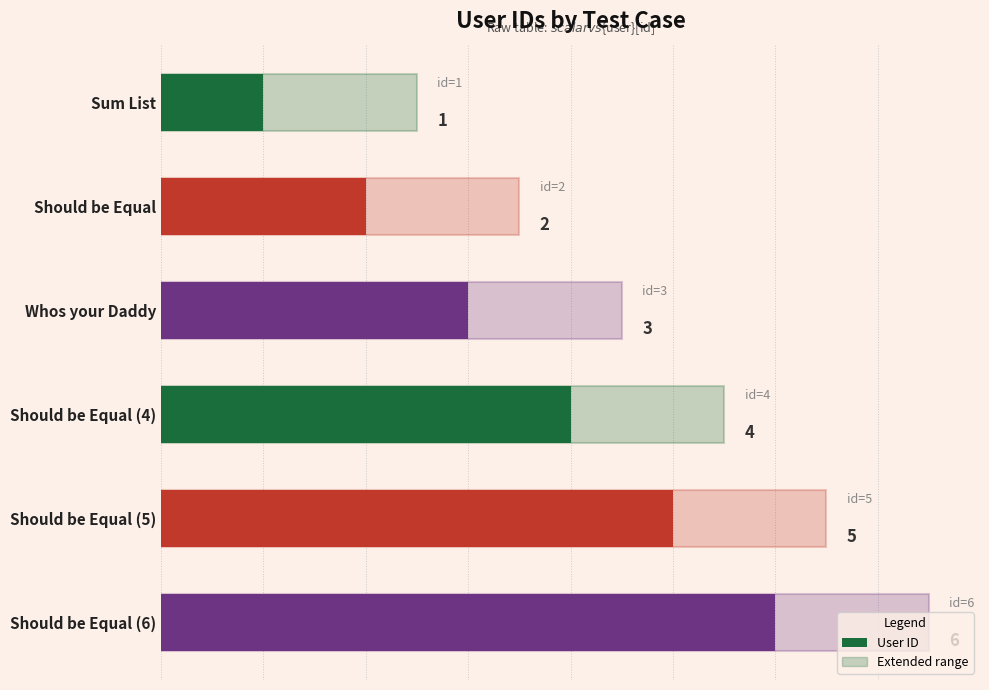

What is the smallest value displayed?

1